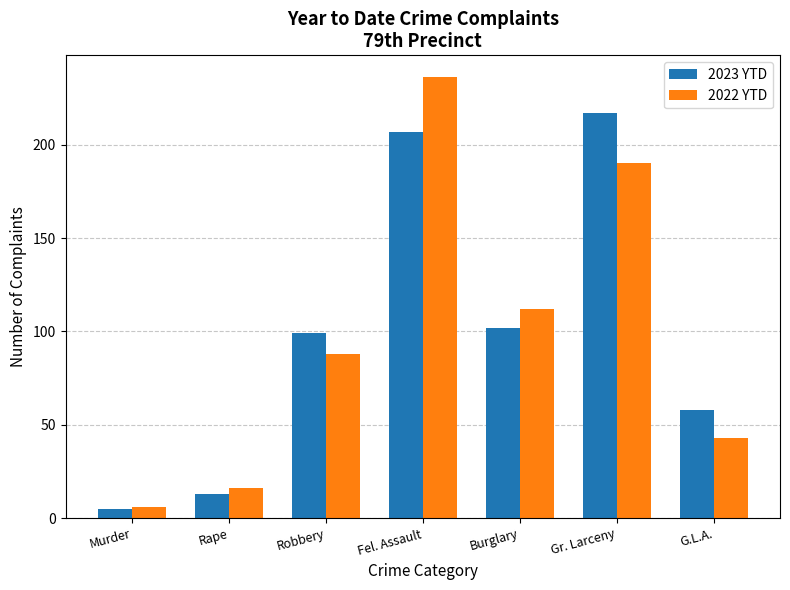

Which series has the largest range (max minus min)?

2022 YTD